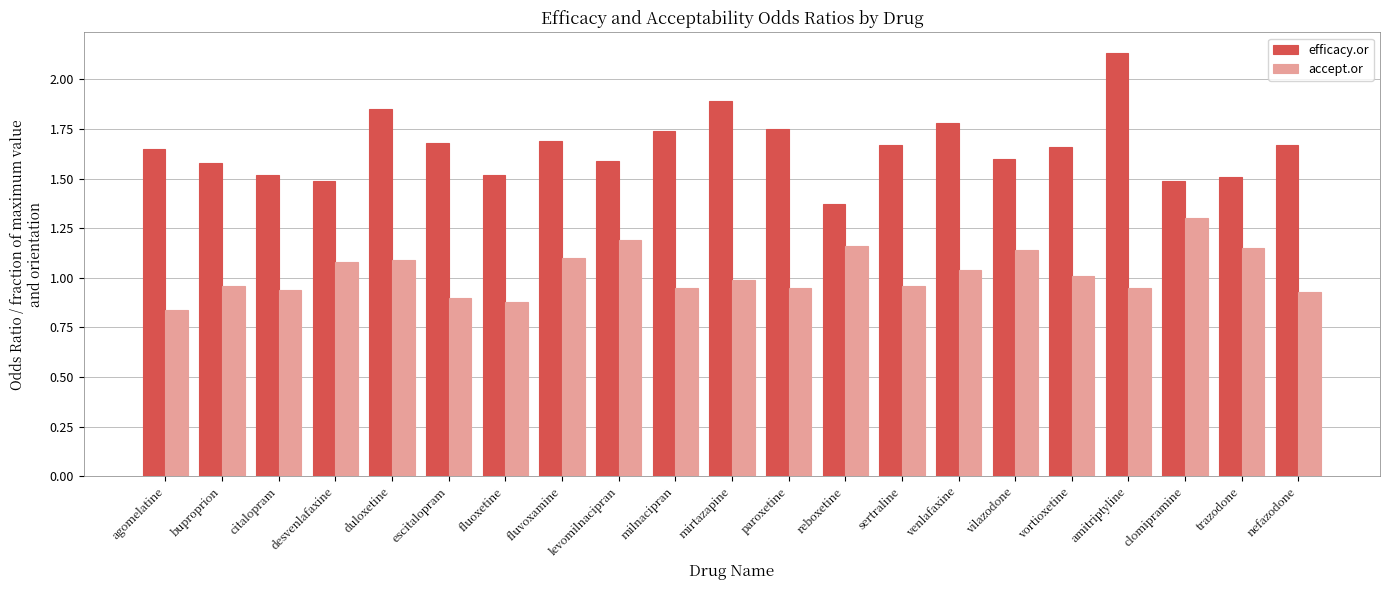

Which series has the widest spread of values?

efficacy.or